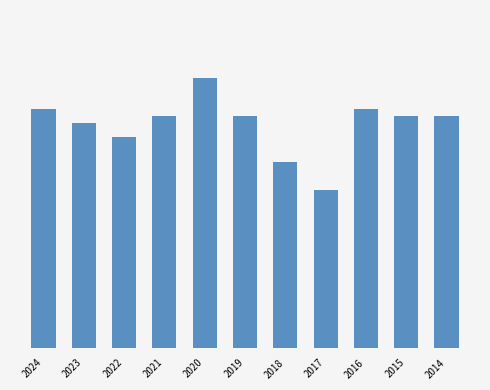

Reading left to right, what are all the values shown in this chart?

2024=68	2023=64	2022=60	2021=66	2020=77	2019=66	2018=53	2017=45	2016=68	2015=66	2014=66